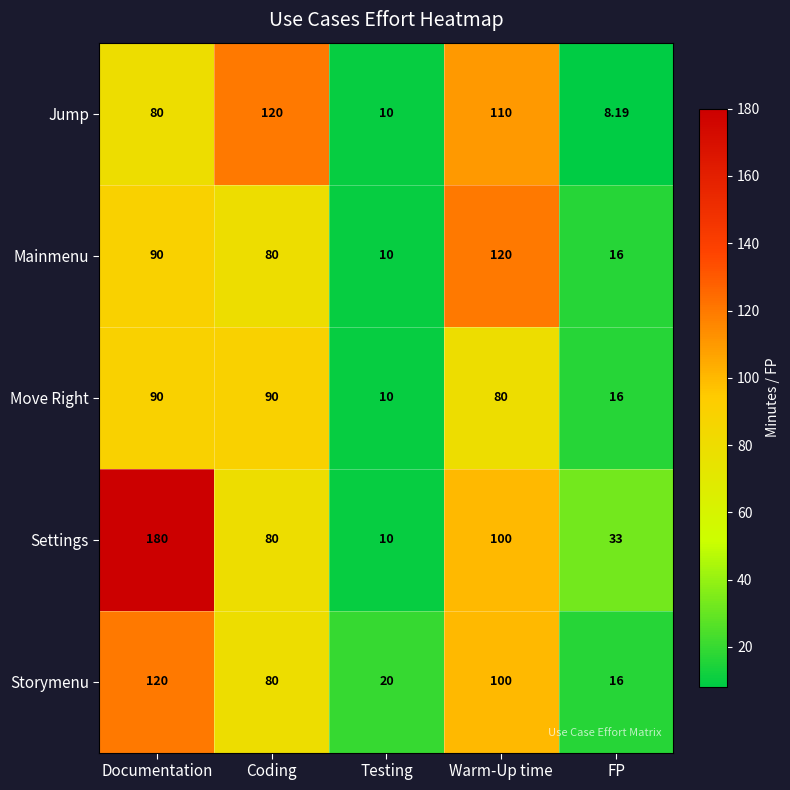

Which category has the lowest value across all series?

FP